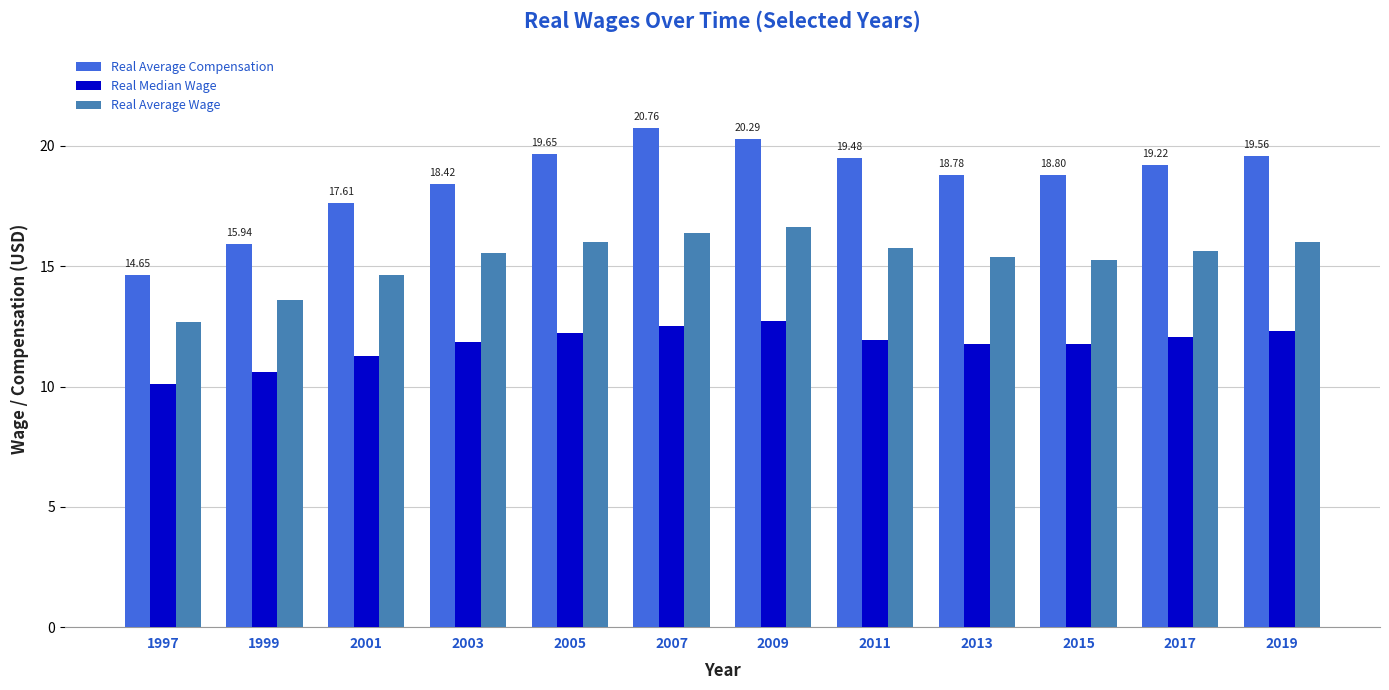

What is the spread (max minus min) of values at 2011?

7.6